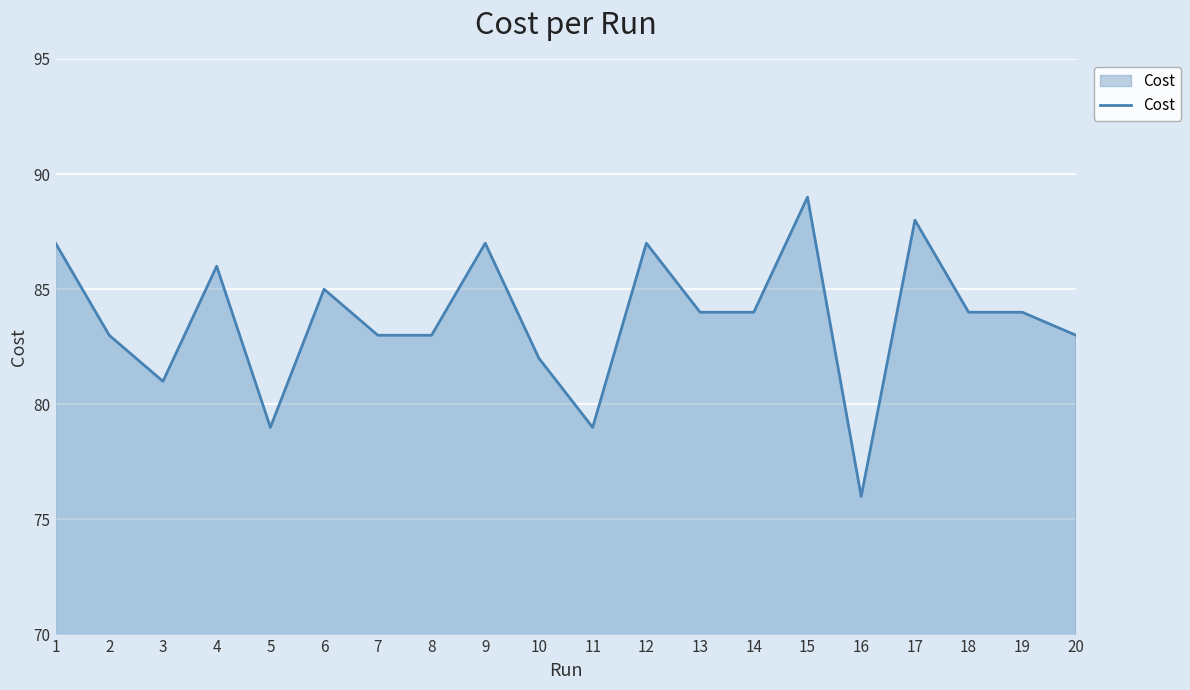

At which label does the data first exceed 84?

1